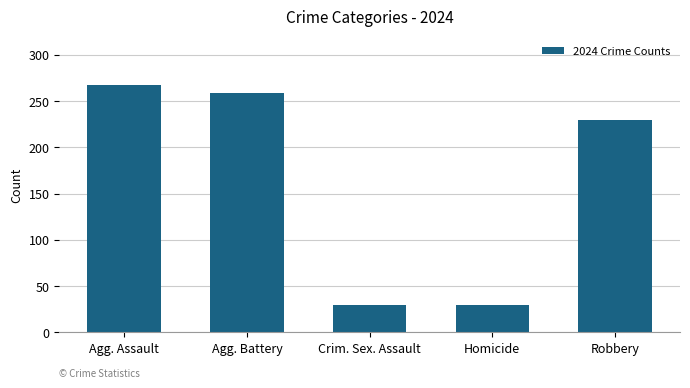

Reading left to right, transcribe all the data shown in this chart.

267	259	30	30	230